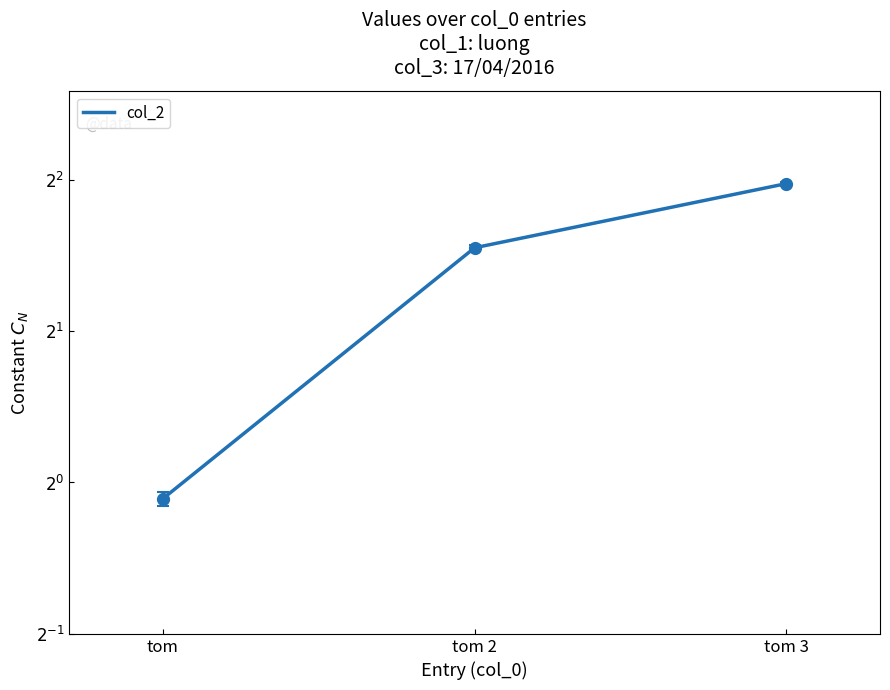

True or false: the data shows 1.6 at tom.

False